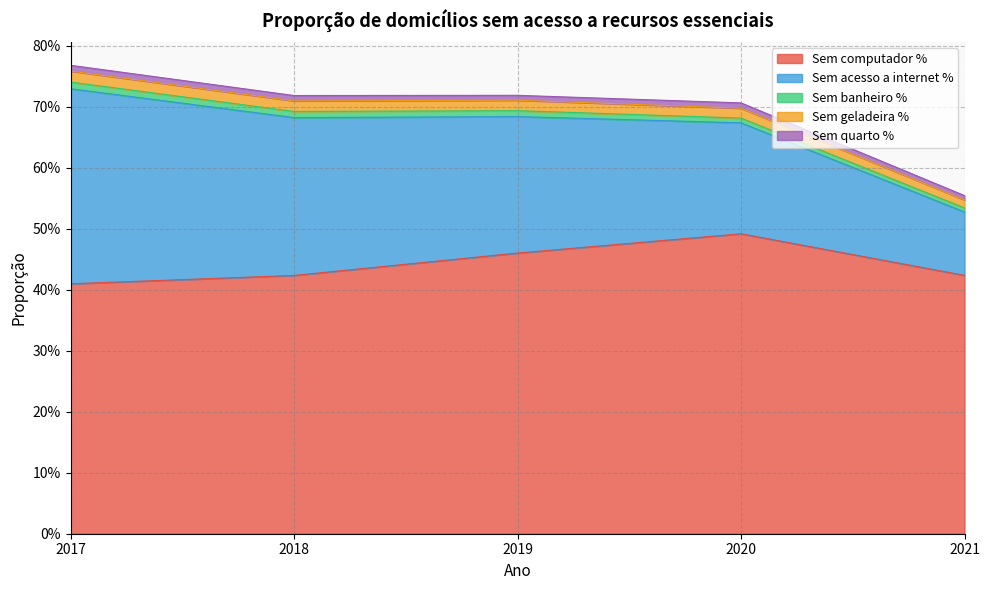

True or false: Sem banheiro % has a value of 0.0 at 2017.

False